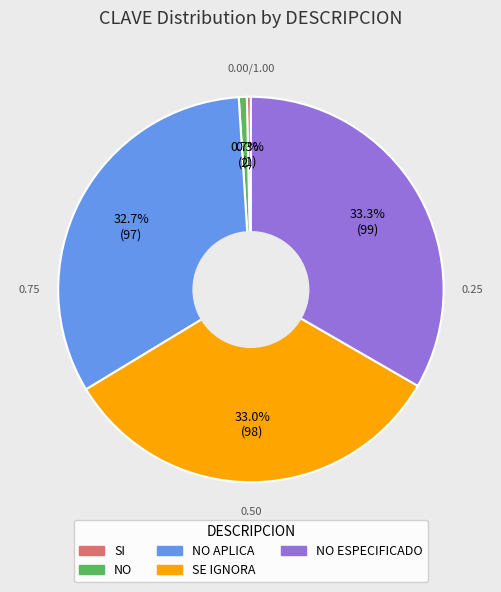

Does any single category account for the majority?

No